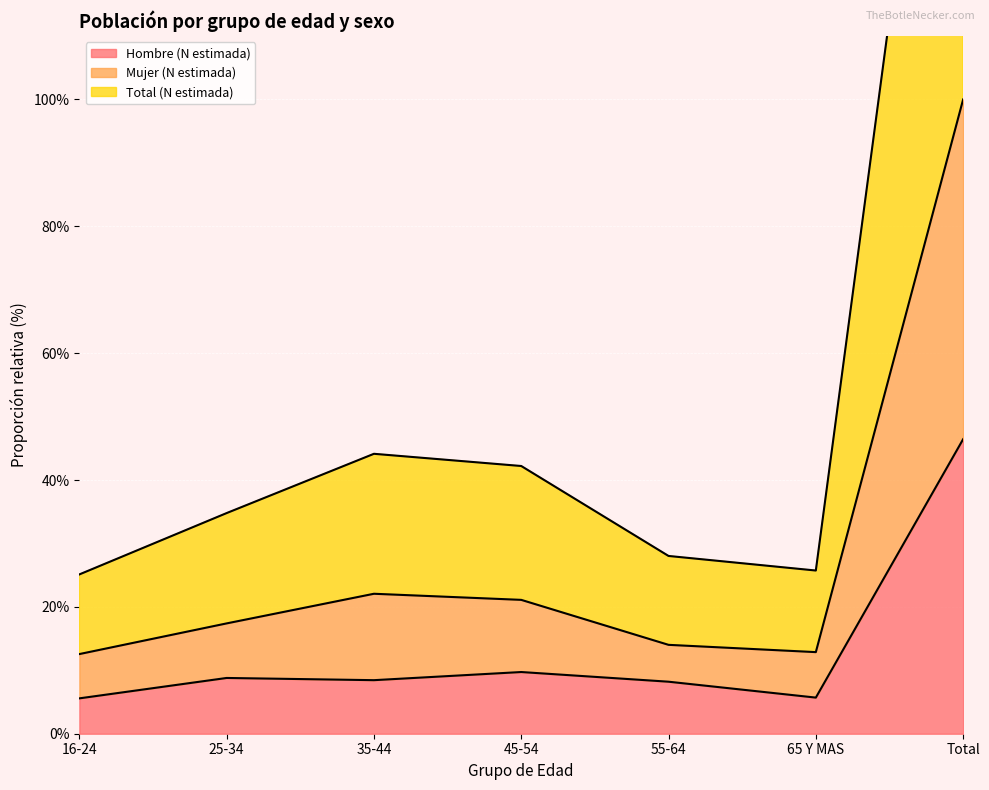

How many values in the Hombre (N estimada) series are below 8?

2